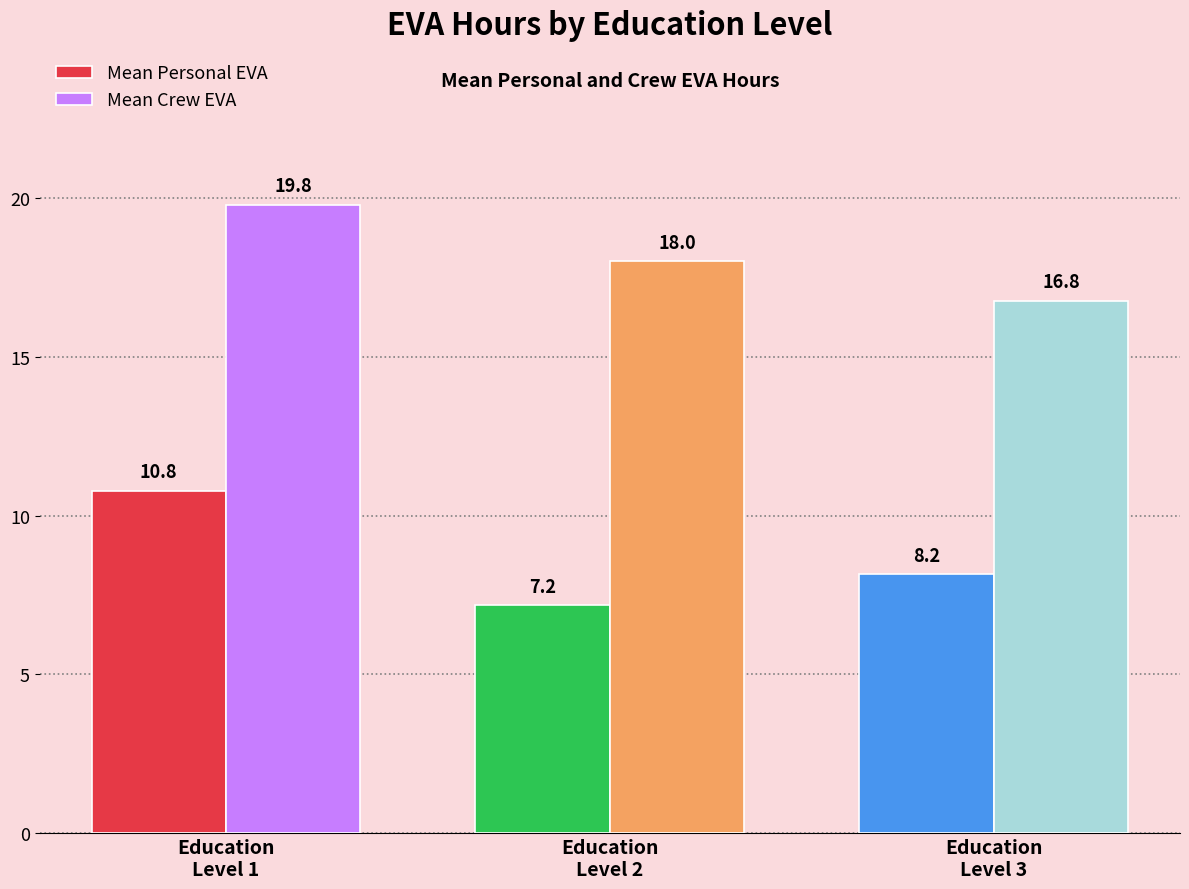

At which category does the chart reach its minimum across all series?

Education
Level 2